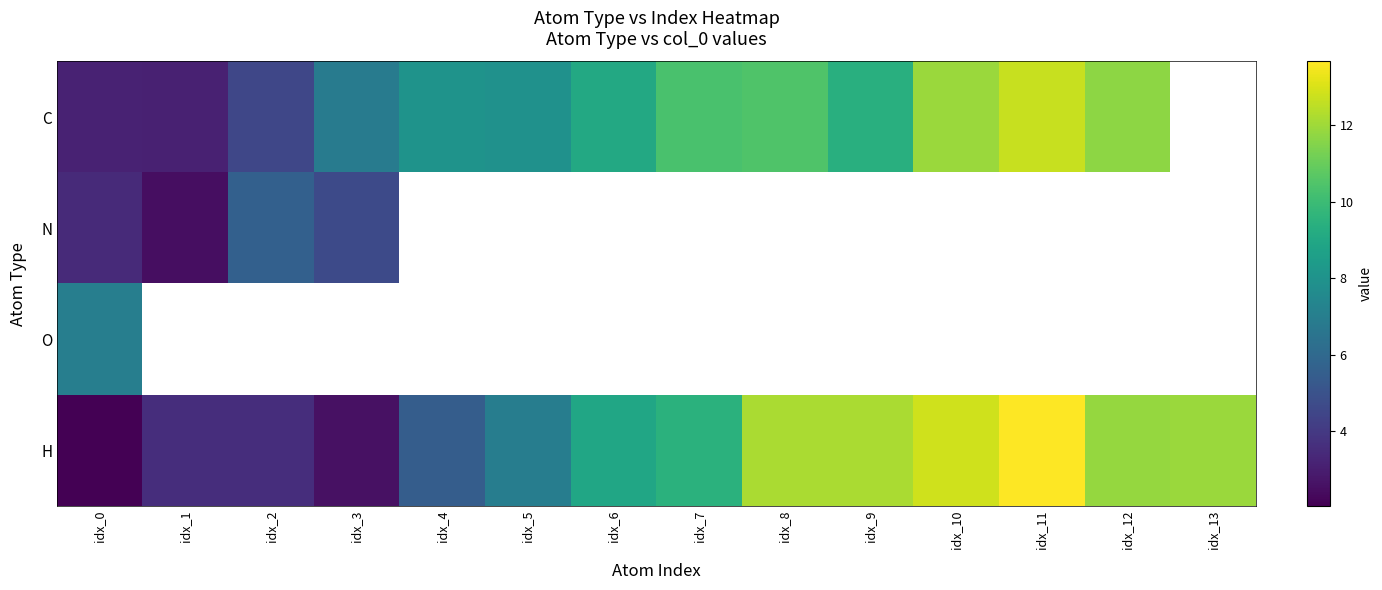

At which label does H reach its minimum?

idx_0